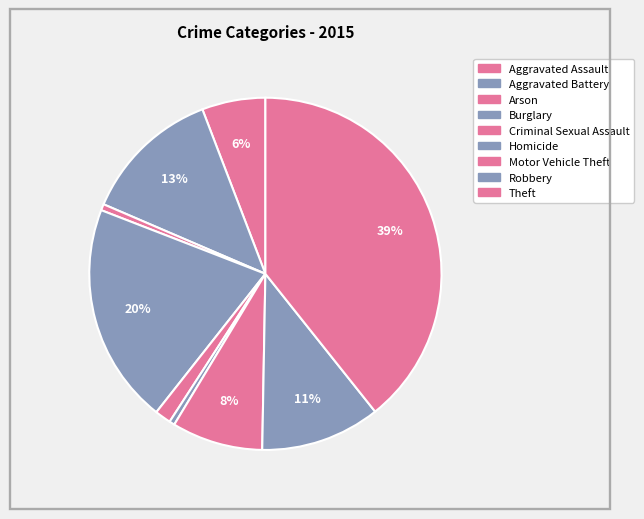

How many segments does this pie chart have?

9